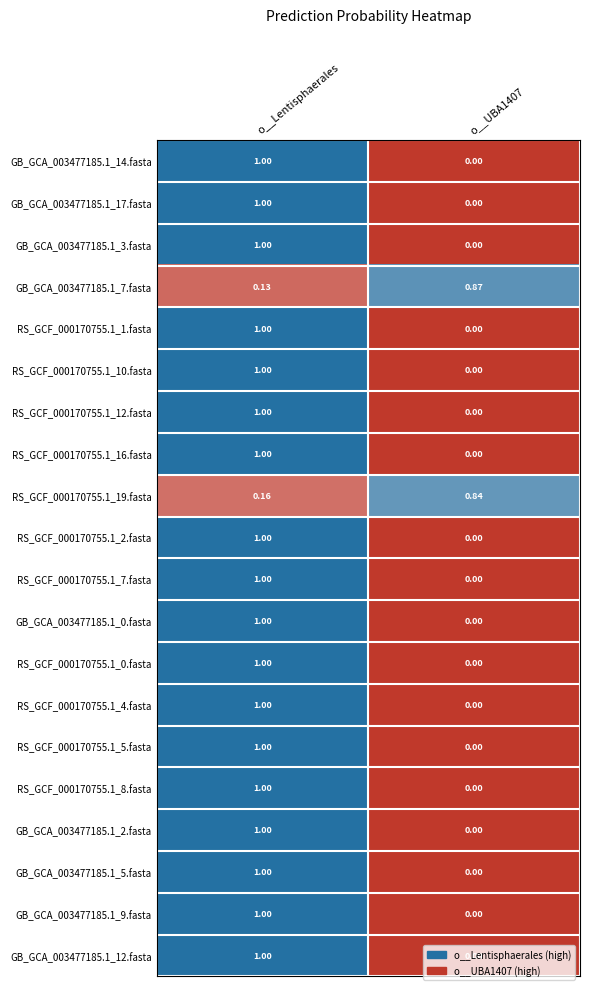

Which label corresponds to the largest value in the chart?

o__Lentisphaerales